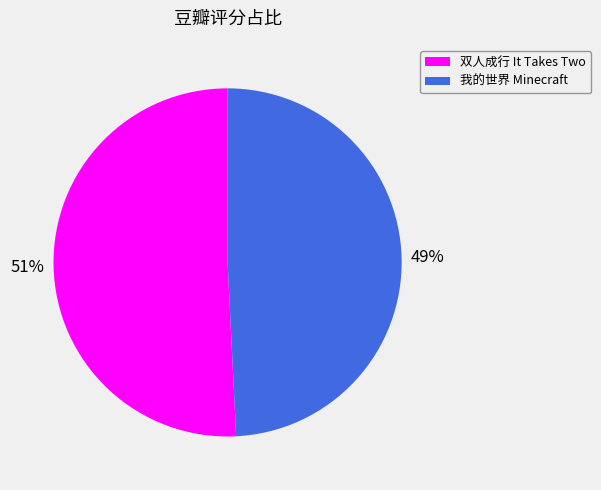

Is there any slice that represents more than half of the pie?

Yes